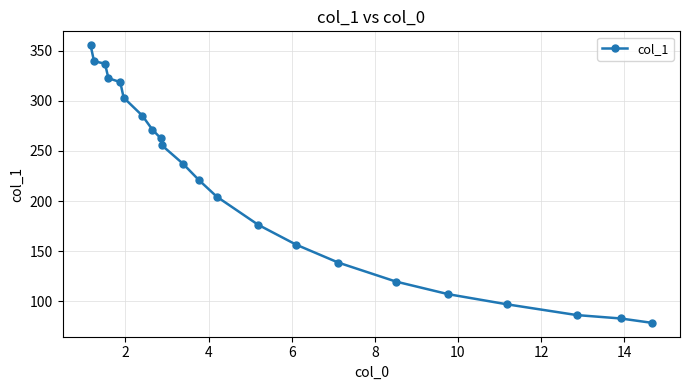

Reading right to left, extract all data points from this chart.

78.5	82.8	86.2	96.9	107.0	119.6	138.5	156.4	176.3	204.4	220.8	237.3	255.7	262.5	271.2	285.2	303.1	318.6	322.5	337.0	339.5	355.4